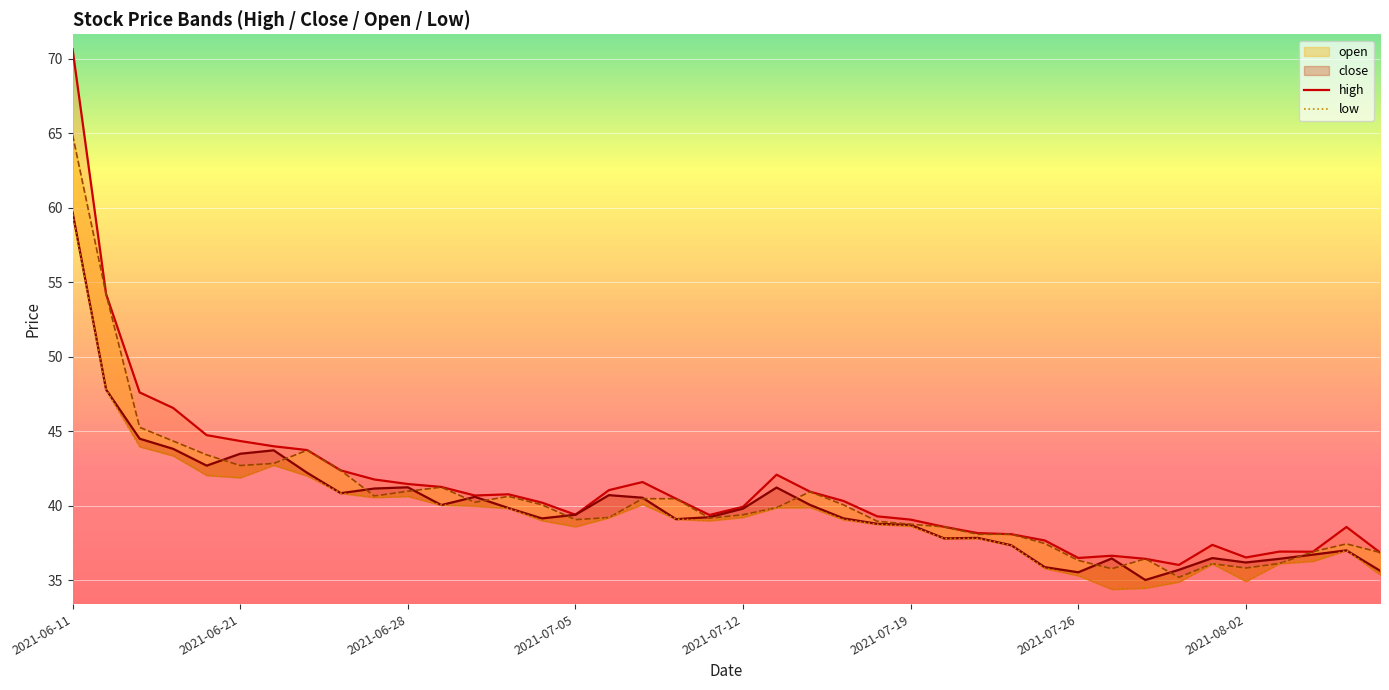

How many lines are shown in the chart?

2